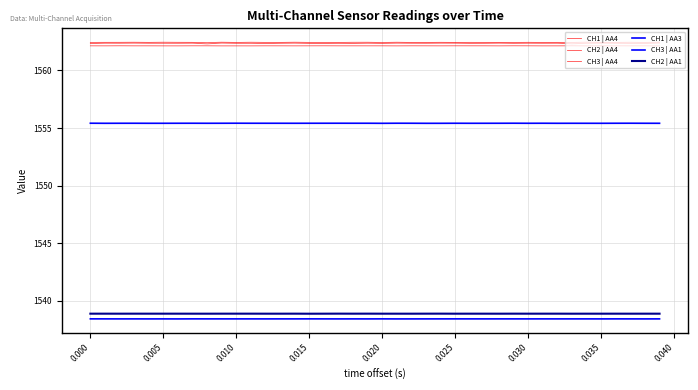

List the series in order of their peak value, highest first.

CH1 | AA4, CH2 | AA4, CH3 | AA4, CH1 | AA3, CH2 | AA1, CH3 | AA1